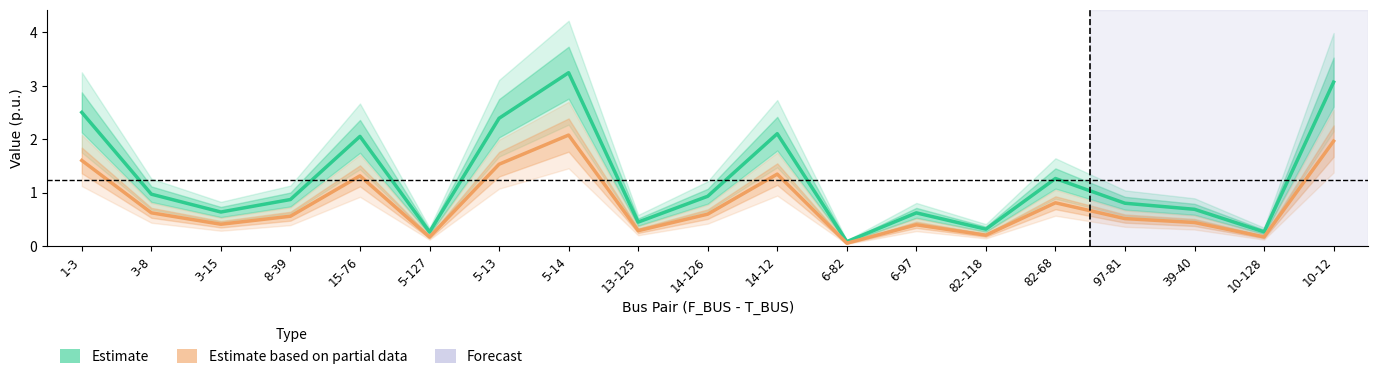

The value of BR_X (Estimate based on partial data) at 3-15 is 0.7. True or false?

False